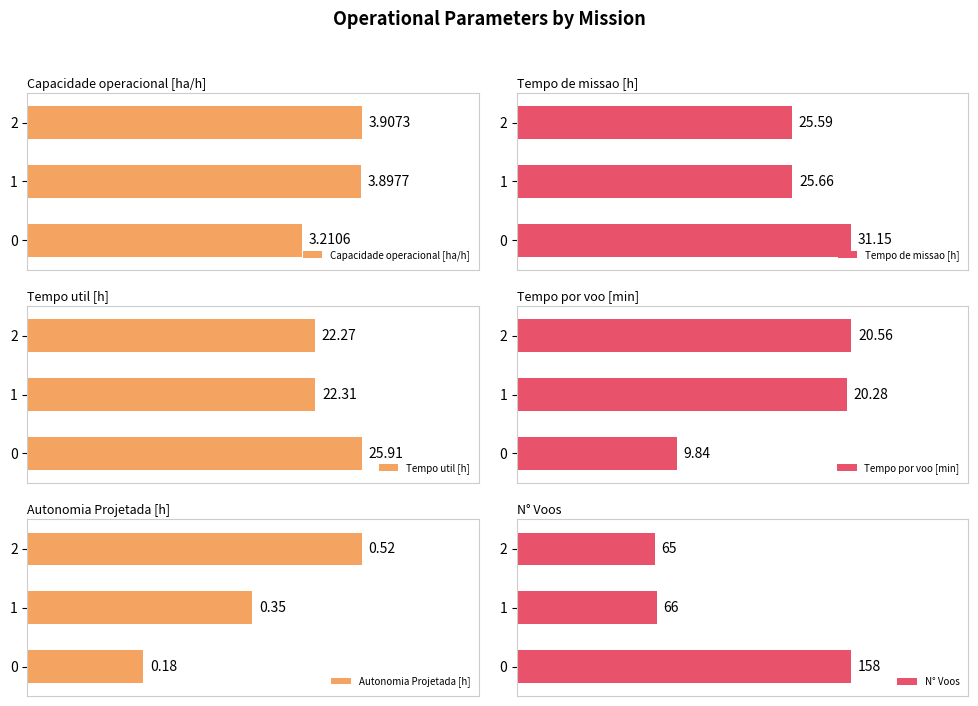

Which series changed the most between 0 and 1?

N° Voos